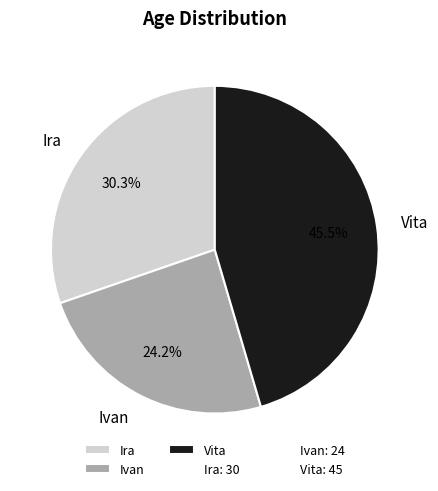

Rank the categories by value from highest to lowest.

Vita, Ira, Ivan